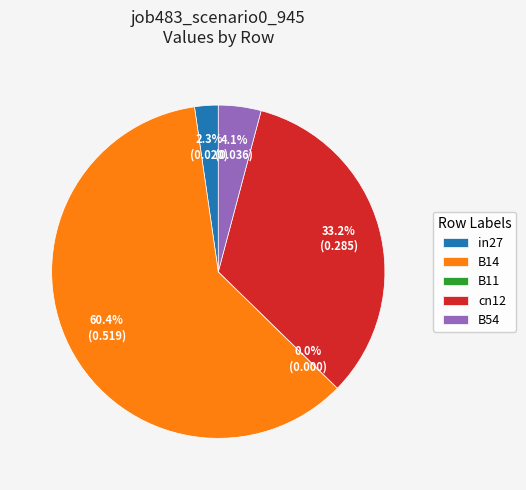

How much of the chart is everything except B54?

95.9%